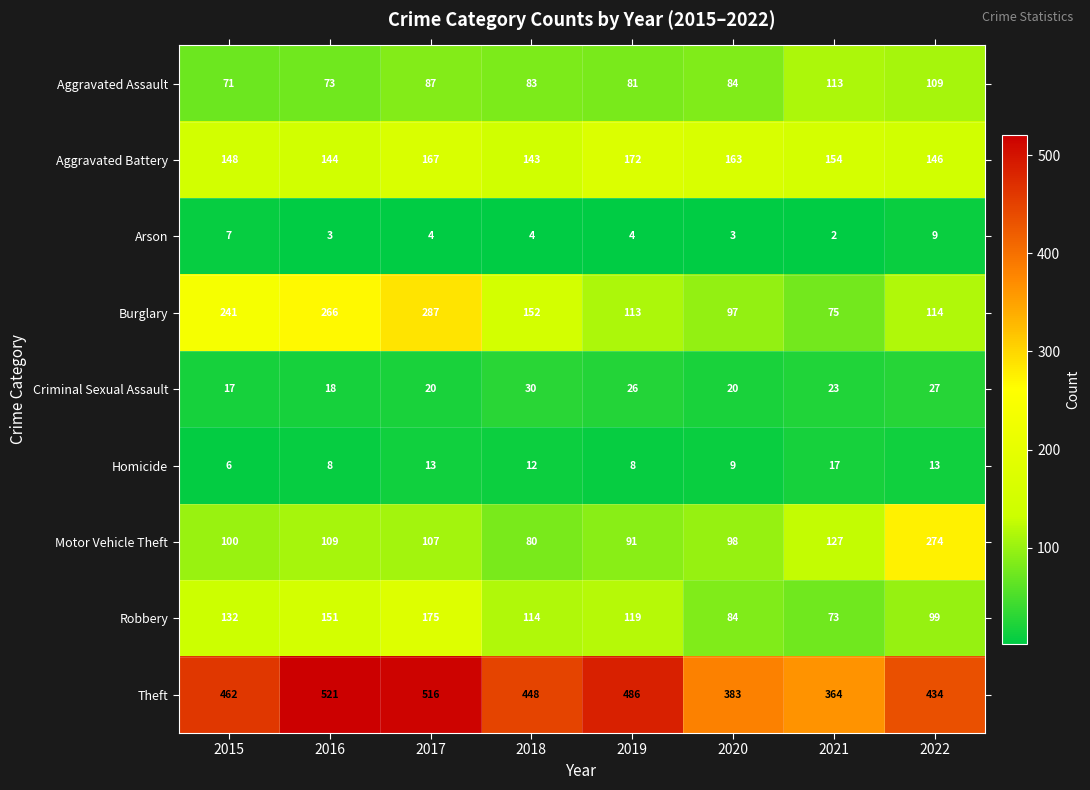

Where does the Criminal Sexual Assault series first go above 23?

2018